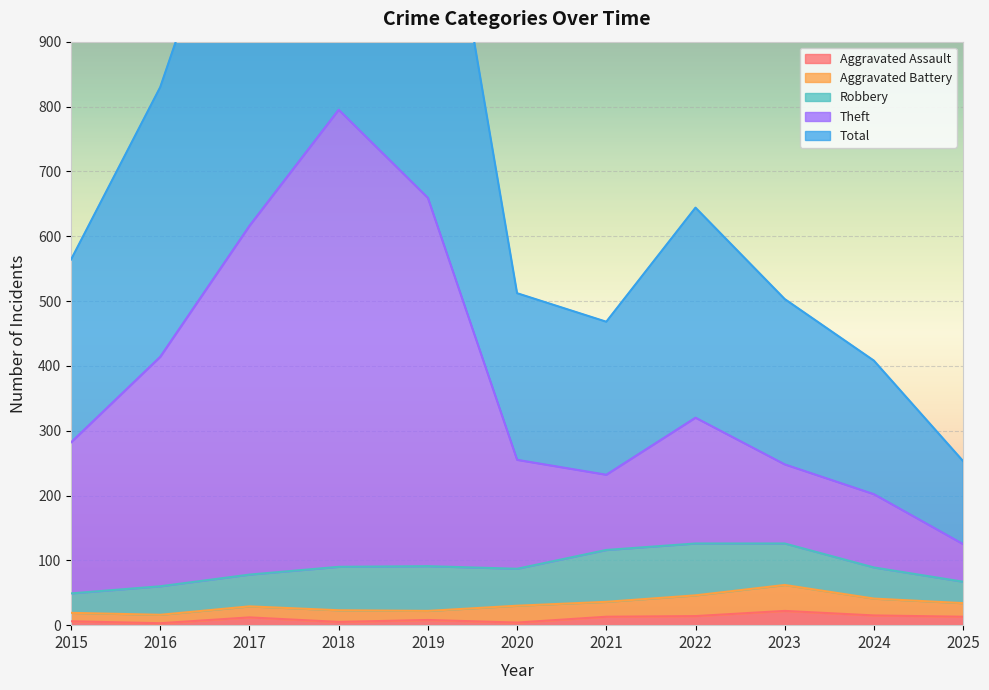

Is it true that Aggravated Assault equals 4 at 2020?

True